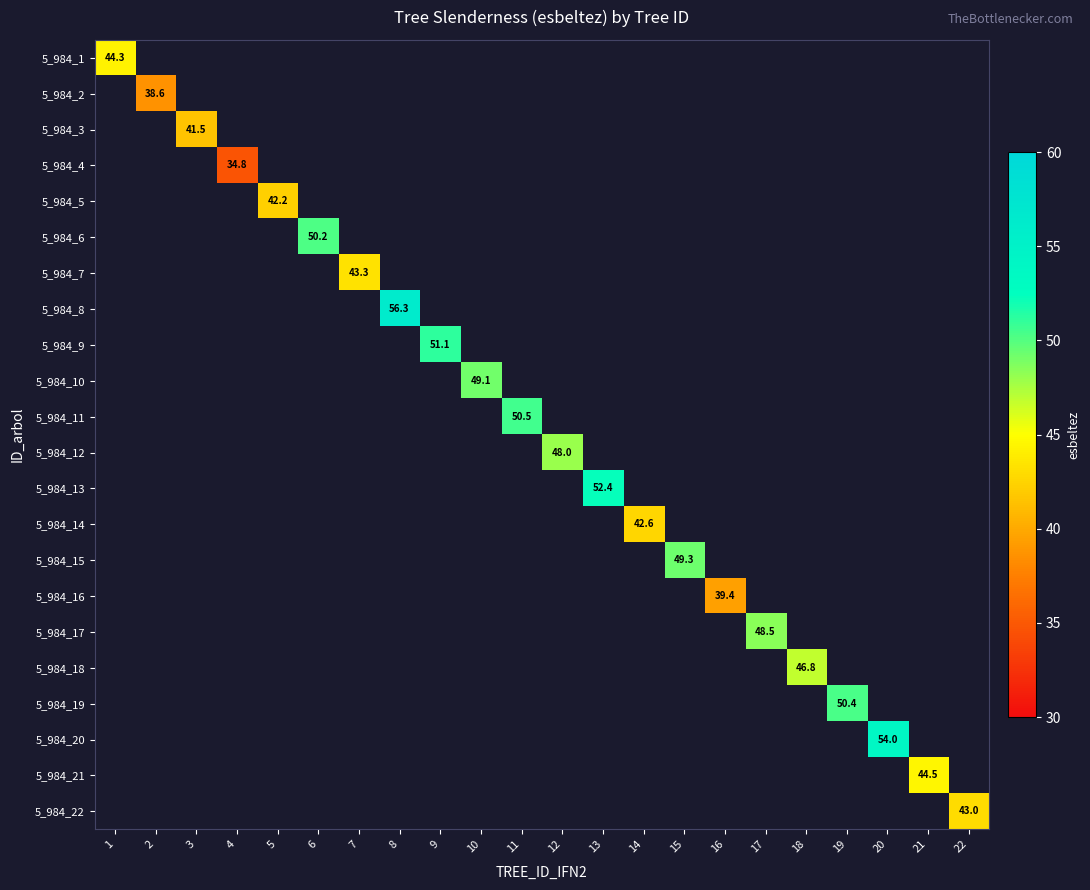

What is the maximum value shown in the chart?

56.3